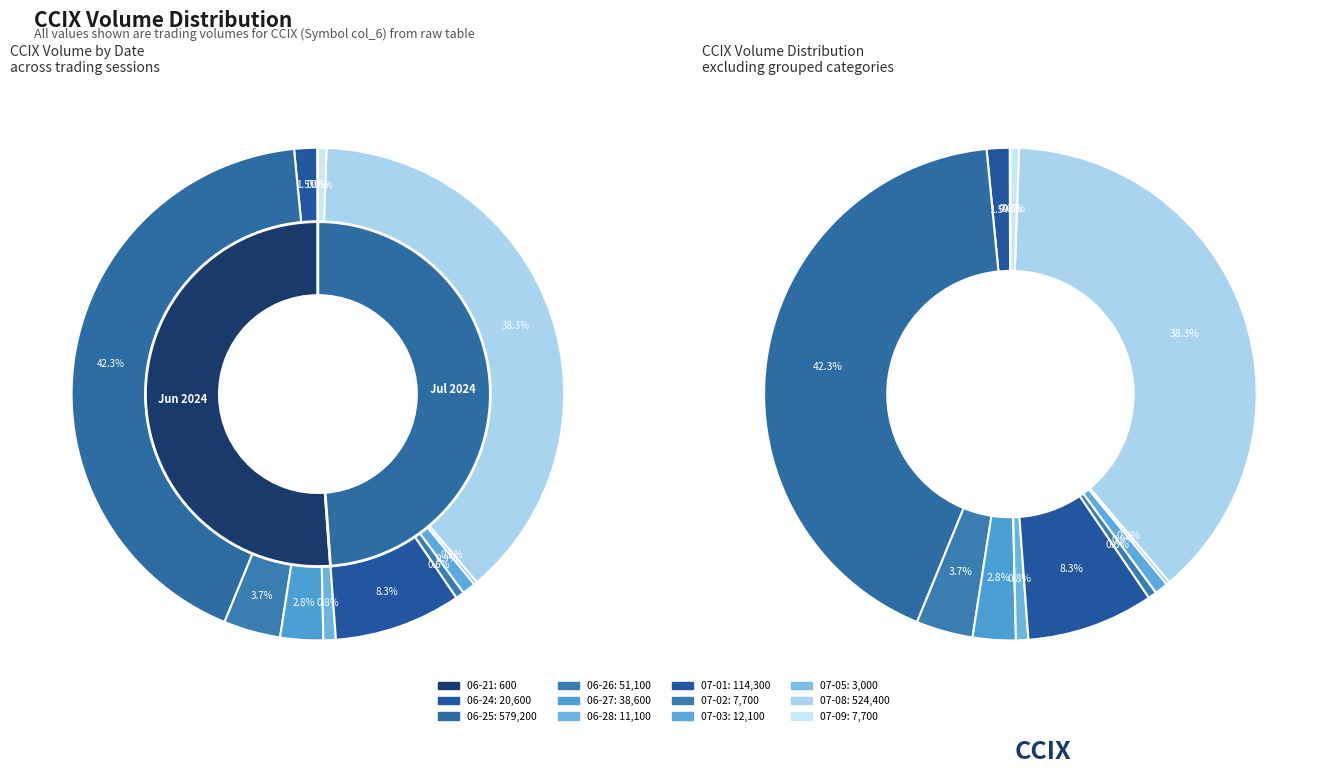

Does 2024-07-03 account for over 50% of the chart?

No